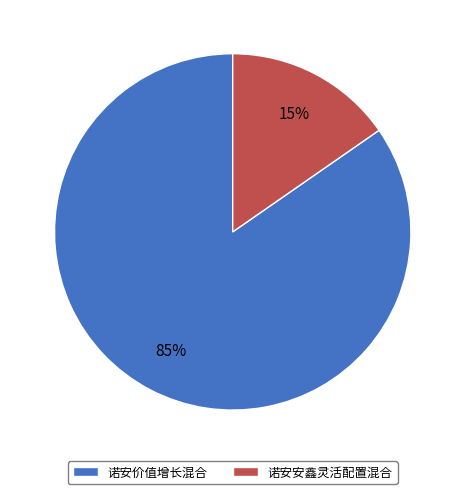

Does 诺安安鑫灵活配置混合 account for over 50% of the chart?

No